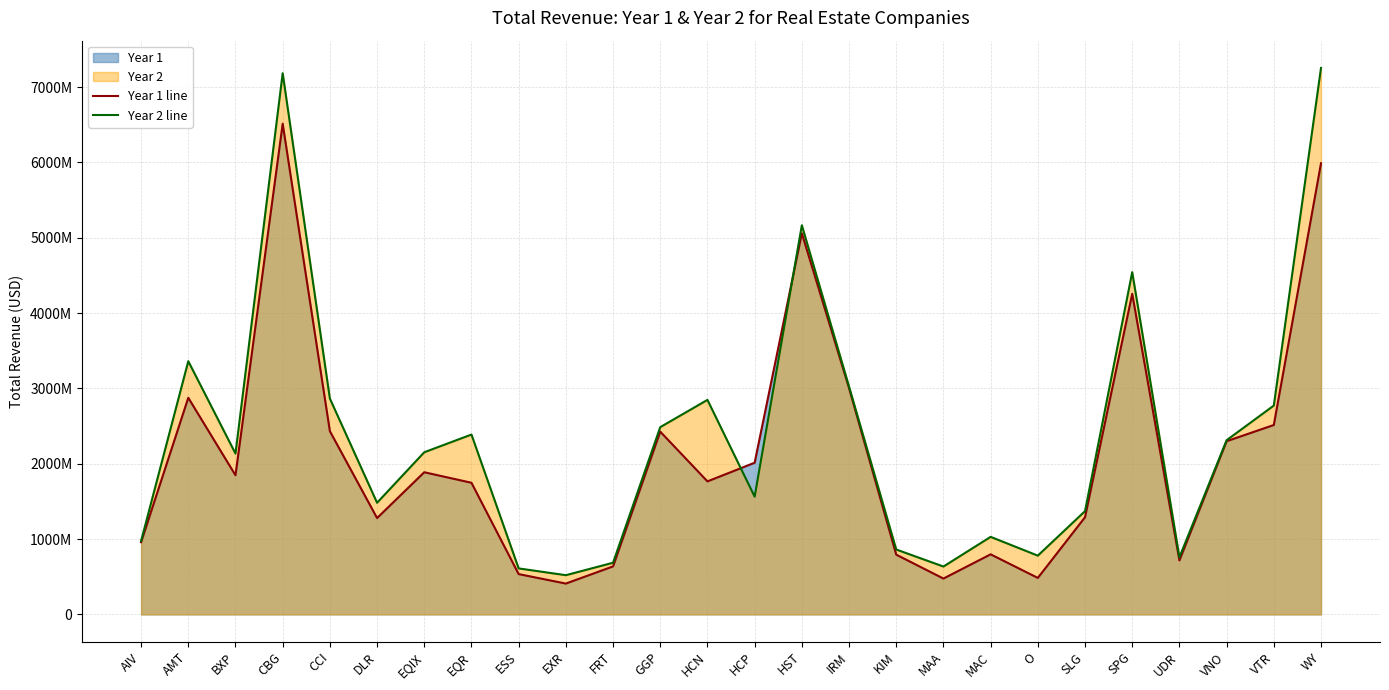

Where is the first local maximum for Year 2 line?

AMT